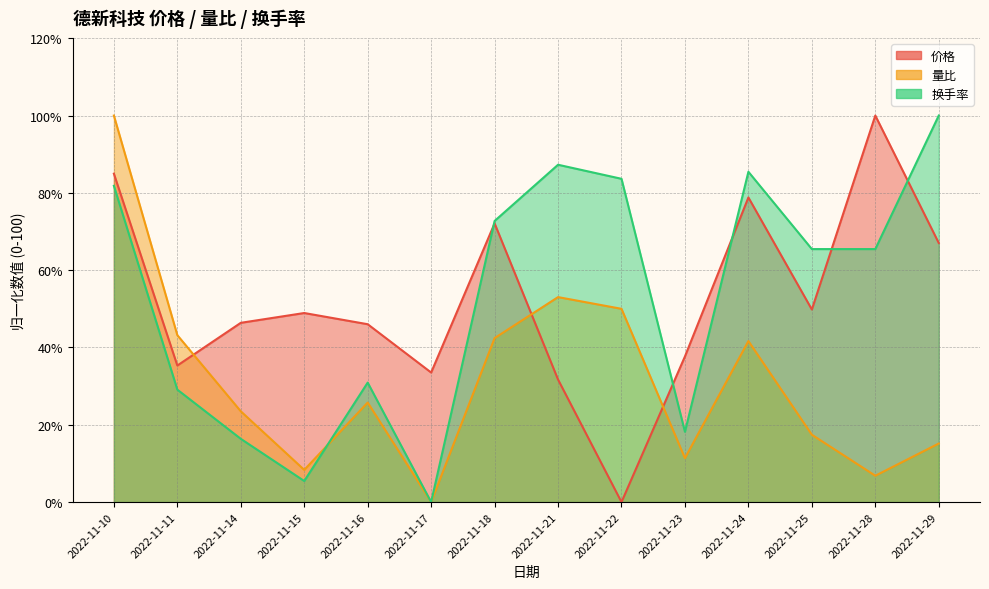

Where does the 价格 series first go above 48?

2022-11-10